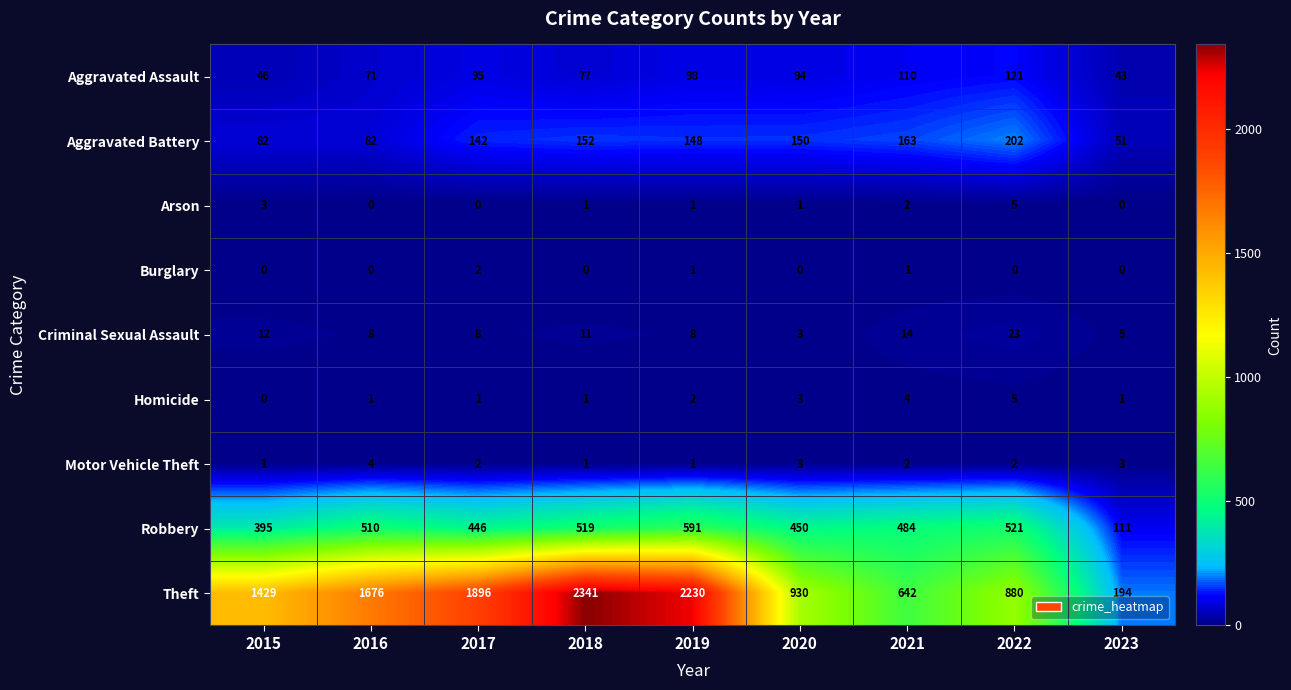

At which category is the sum across all series the highest?

2018